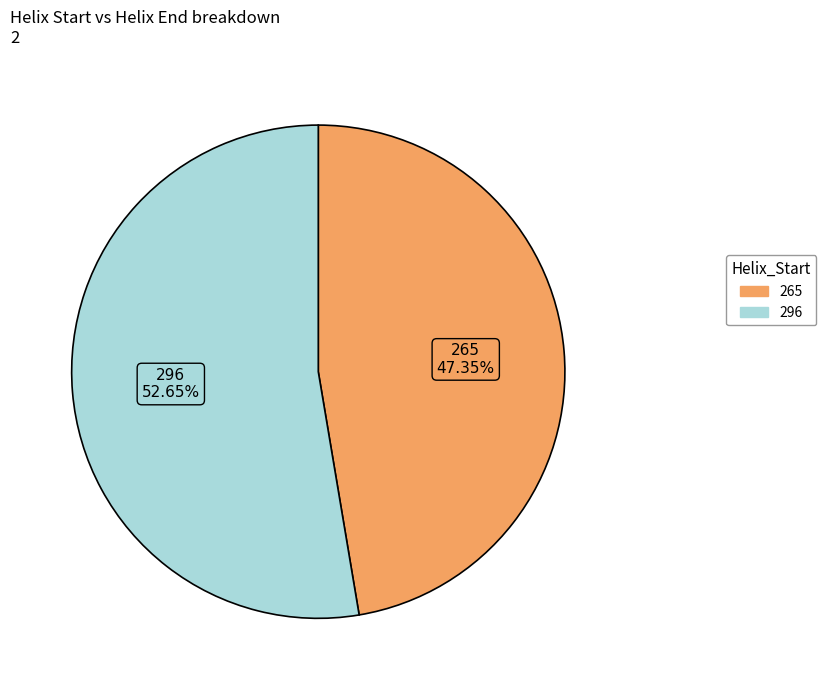

To the nearest percent, what portion does 265 represent?

47%